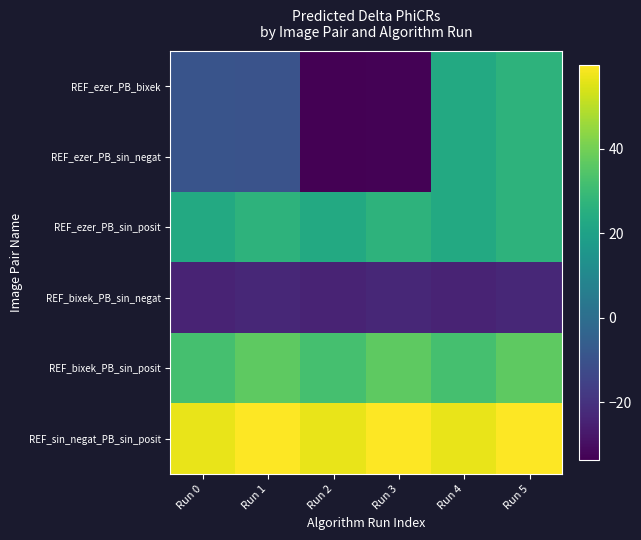

At which category does the chart reach its minimum across all series?

Run 2